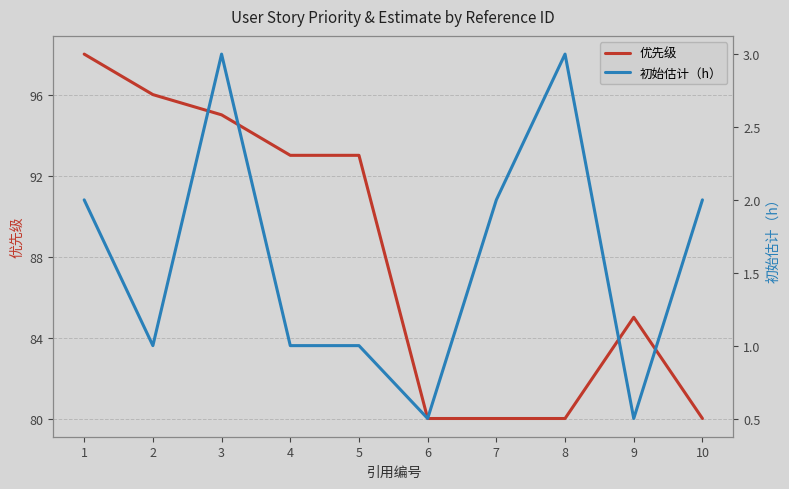

In 优先级, how many points are higher than both neighbors (excluding endpoints)?

1